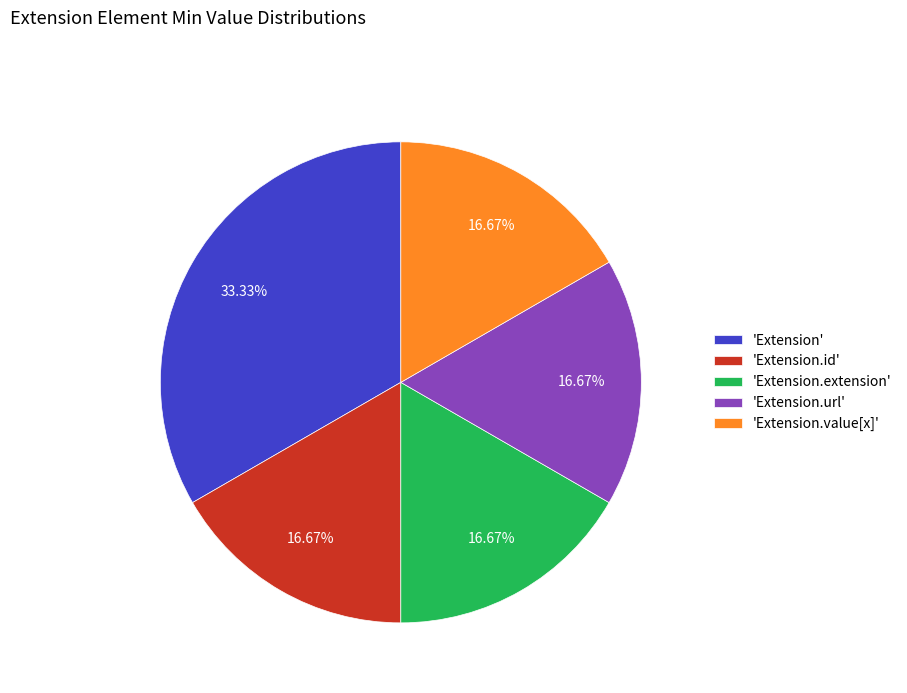

Which category has the biggest portion of the pie?

'Extension'